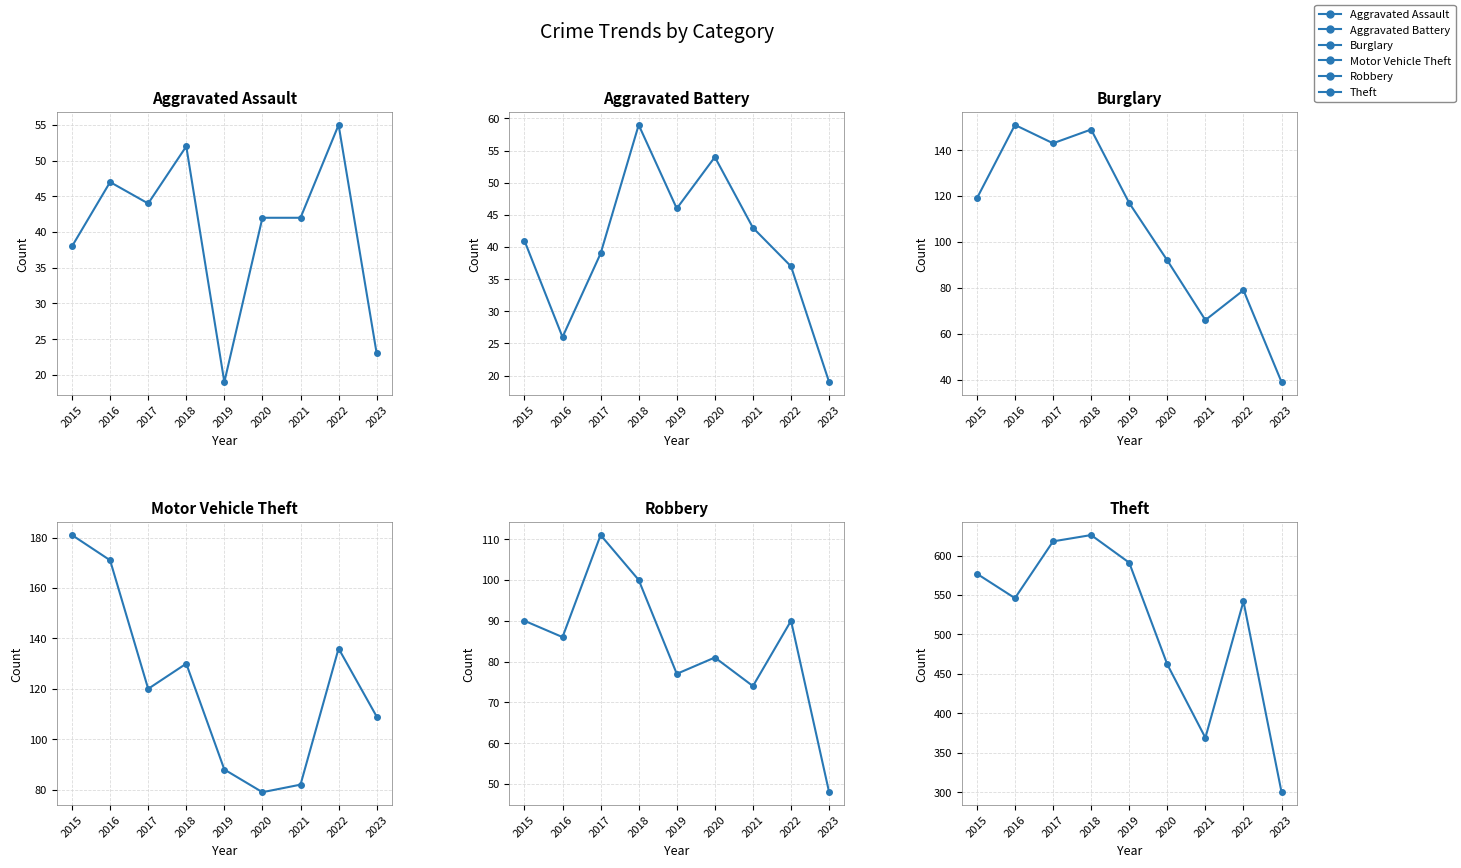

Is the value of Theft at 2021 greater than the value of Aggravated Battery at 2018?

Yes